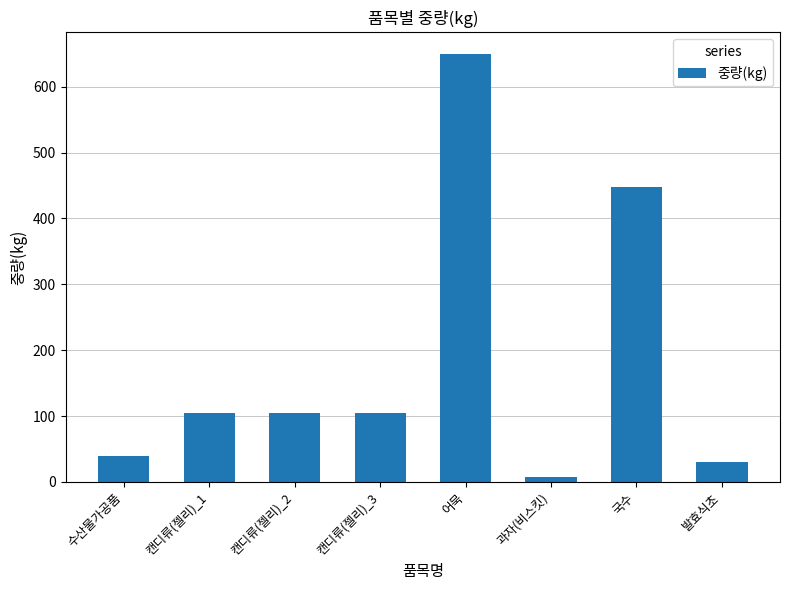

Reading left to right, extract all data points from this chart.

40	104	104	104	650	7	448	30